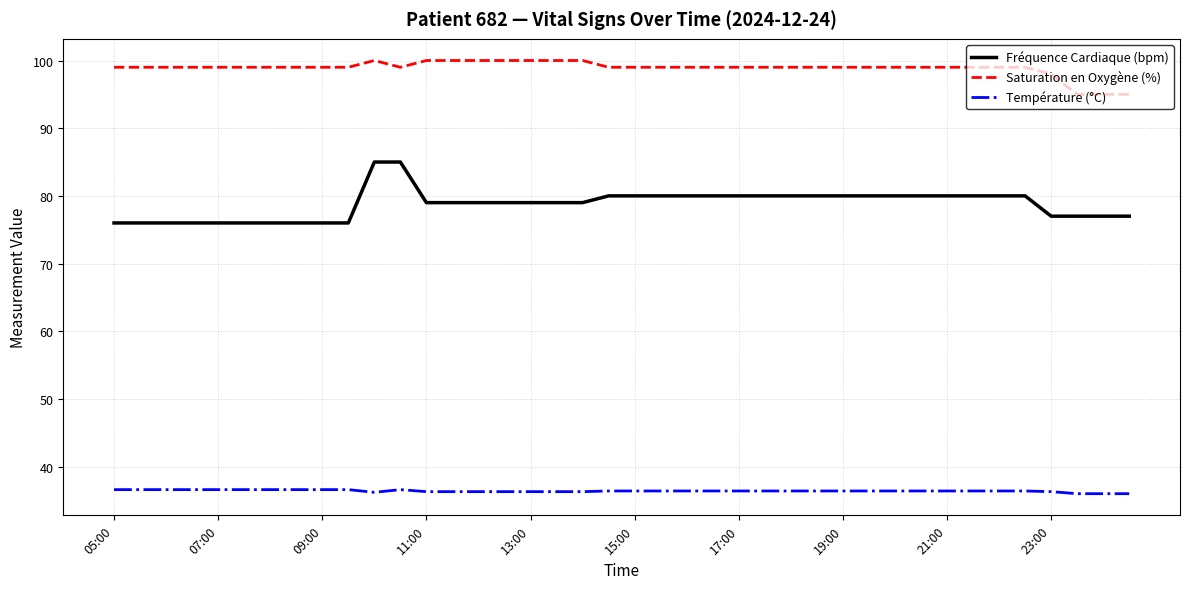

What is the minimum value shown in the chart?

36.0